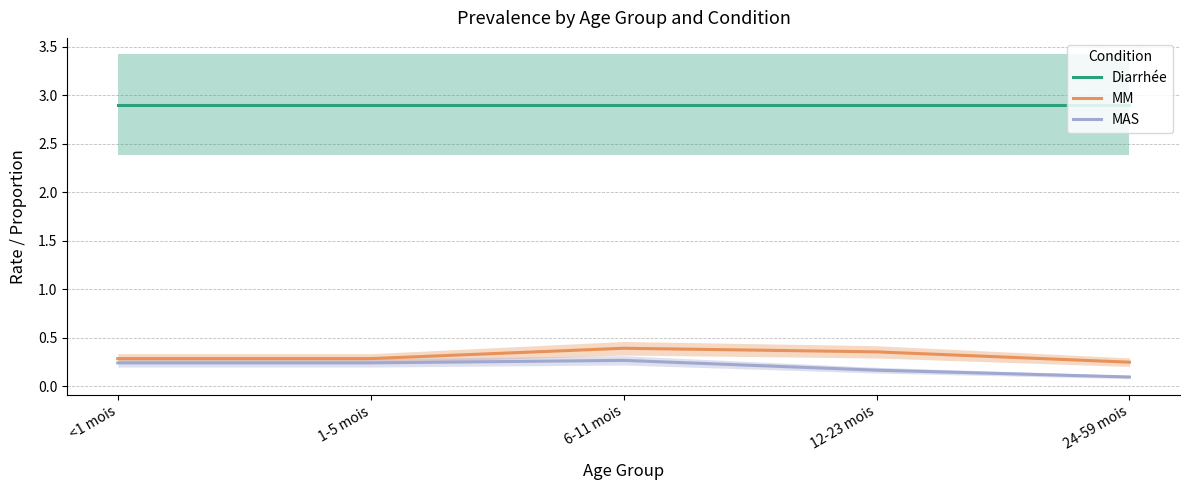

The MAS series shows 0.1 at <1 mois. True or false?

False